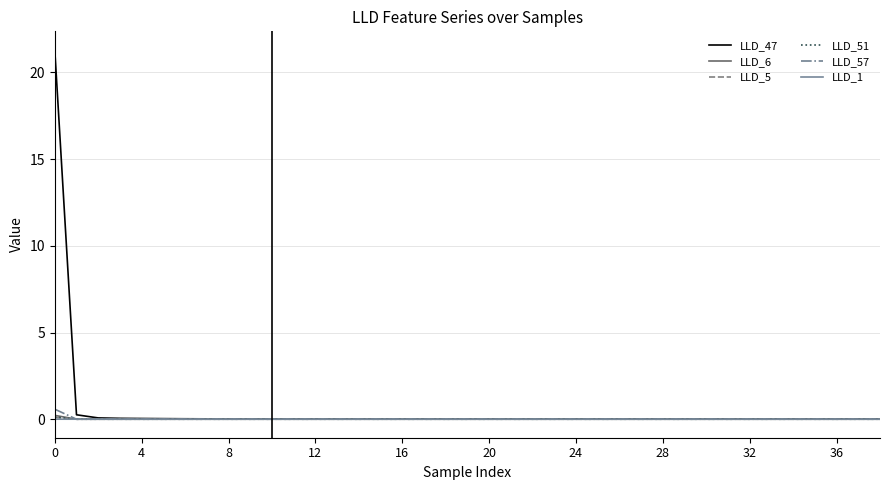

Which series has the largest range (max minus min)?

LLD_47